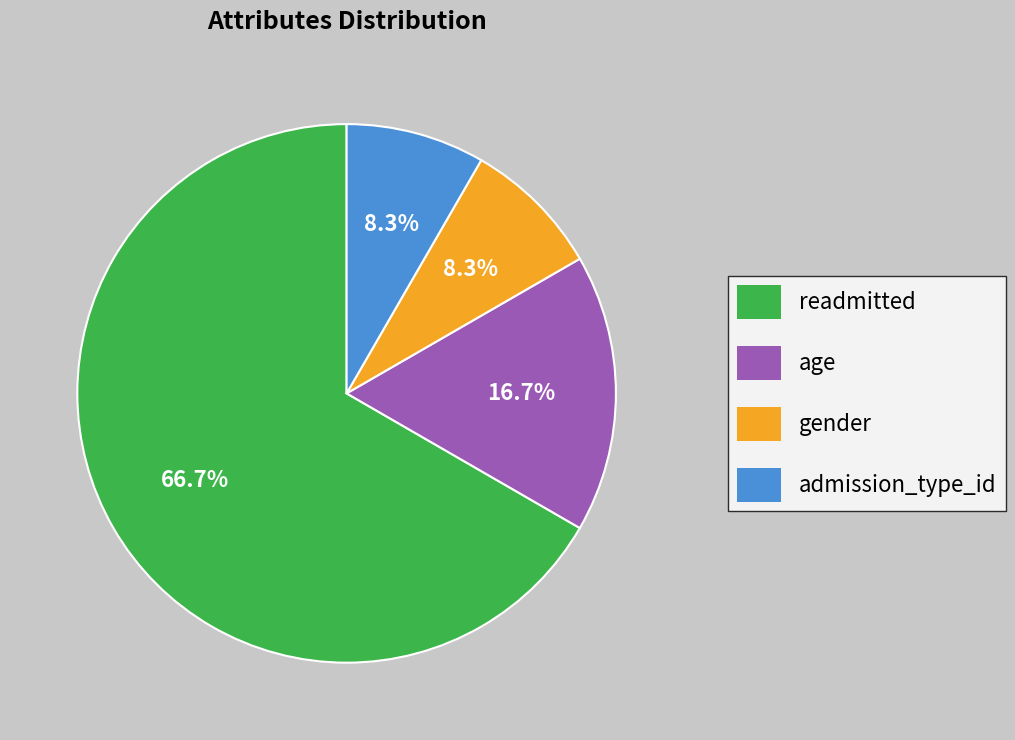

To the nearest percent, what portion does age represent?

17%